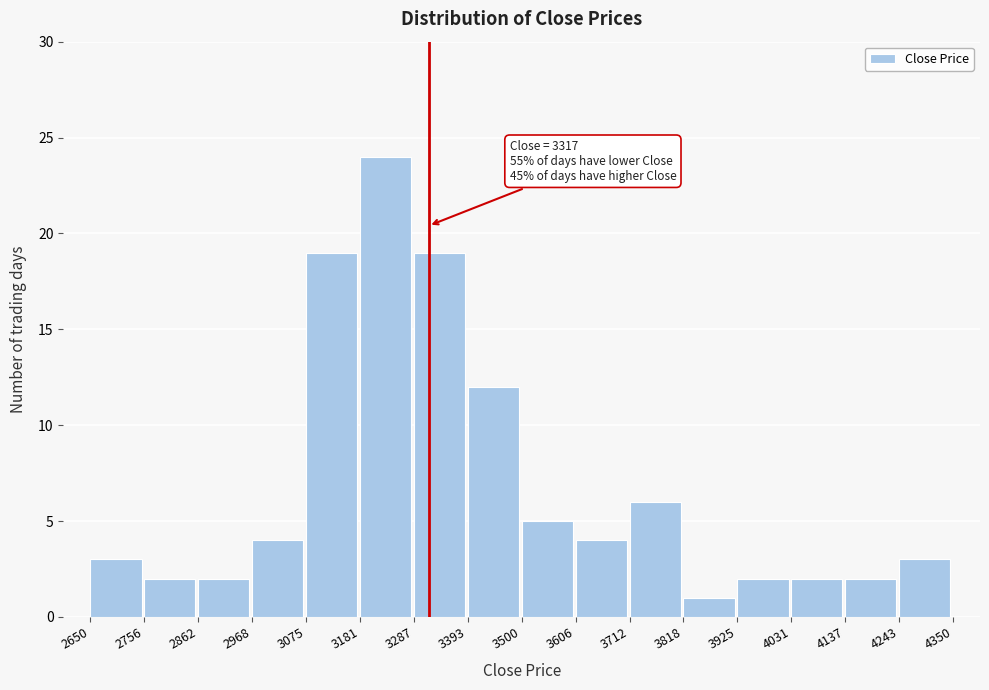

Which range on the x-axis has the tallest bar?

3181 to 3287